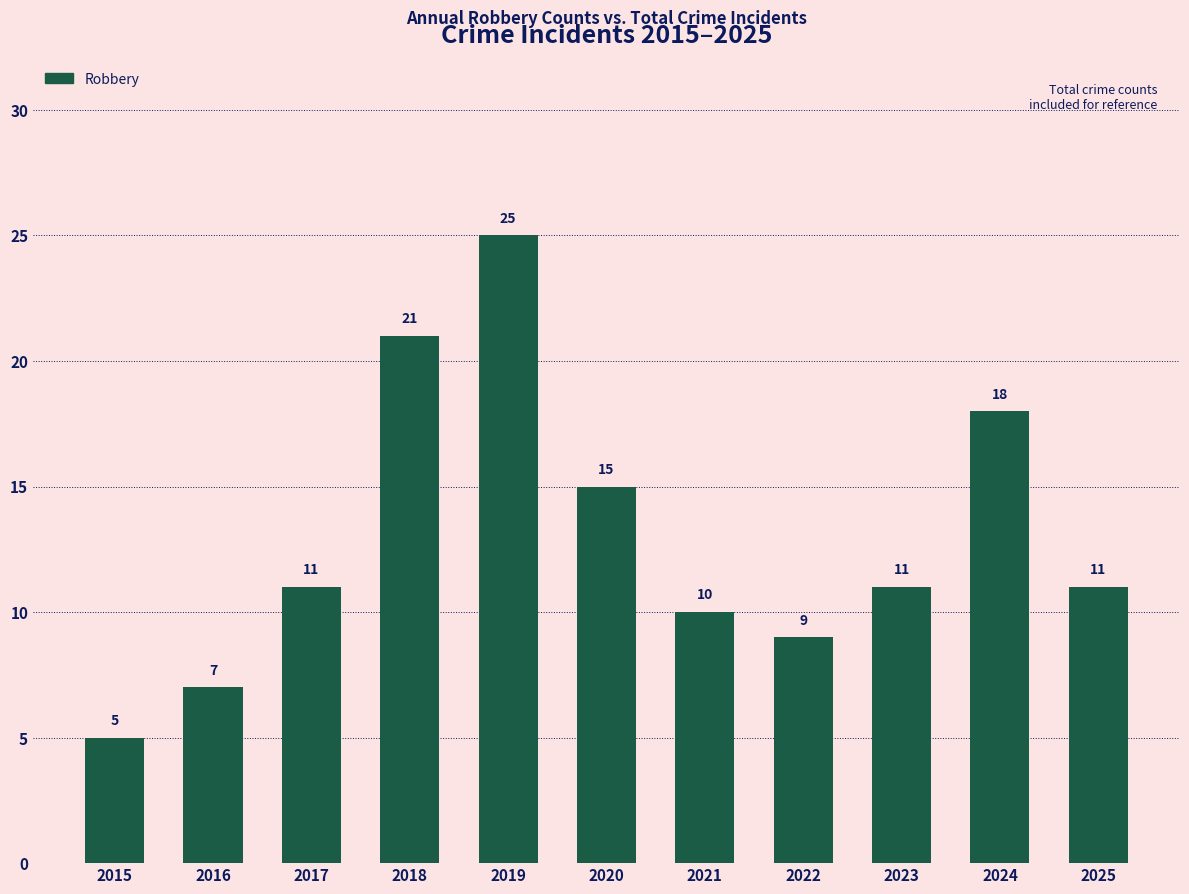

Reading left to right, what are all the values shown in this chart?

5	7	11	21	25	15	10	9	11	18	11